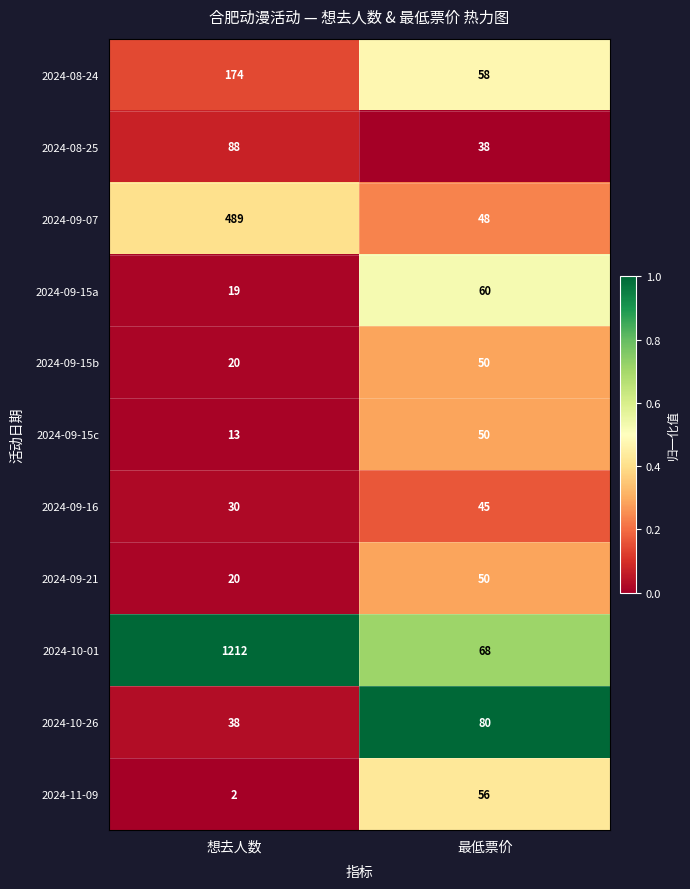

Which category has the highest value across all series?

想去人数